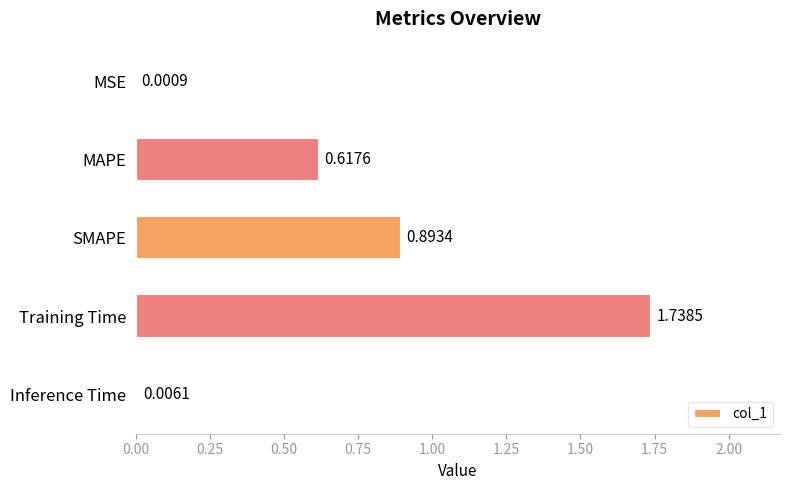

What is the change in value from MAPE to Training Time?

+1.1